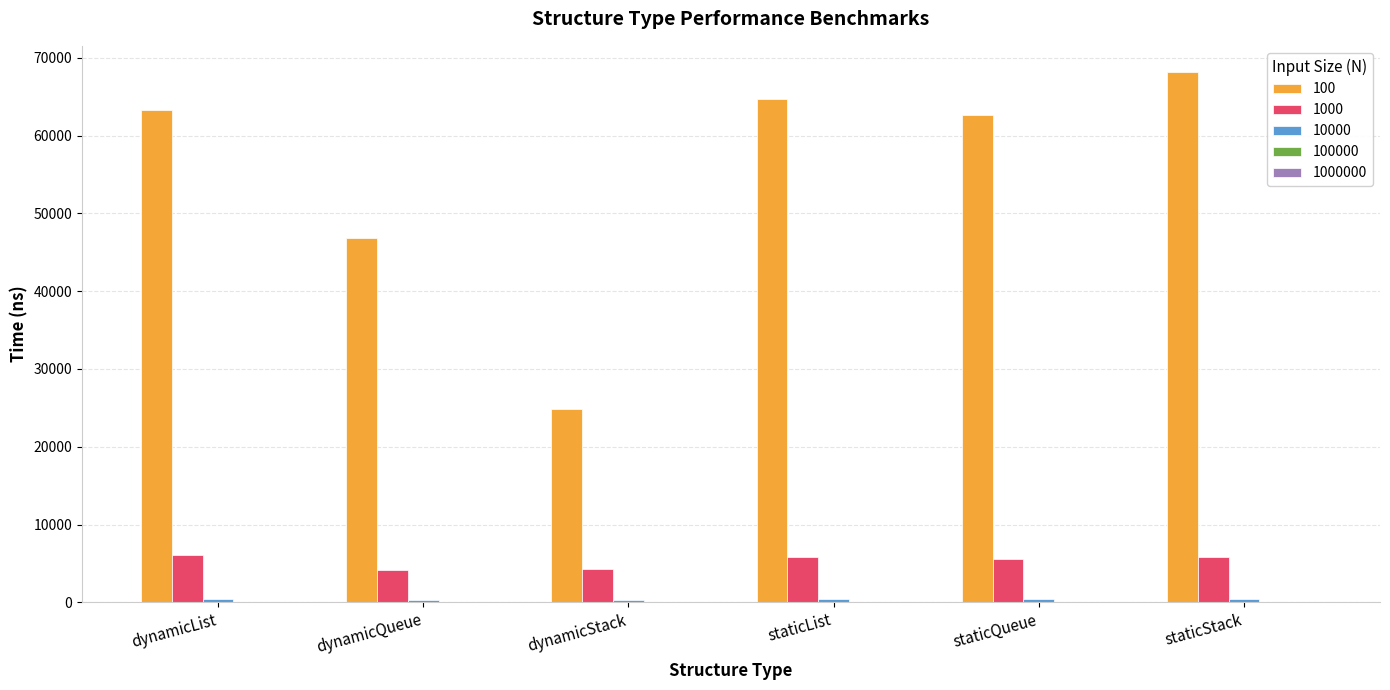

Are the bars grouped side by side (vs. stacked)?

Yes